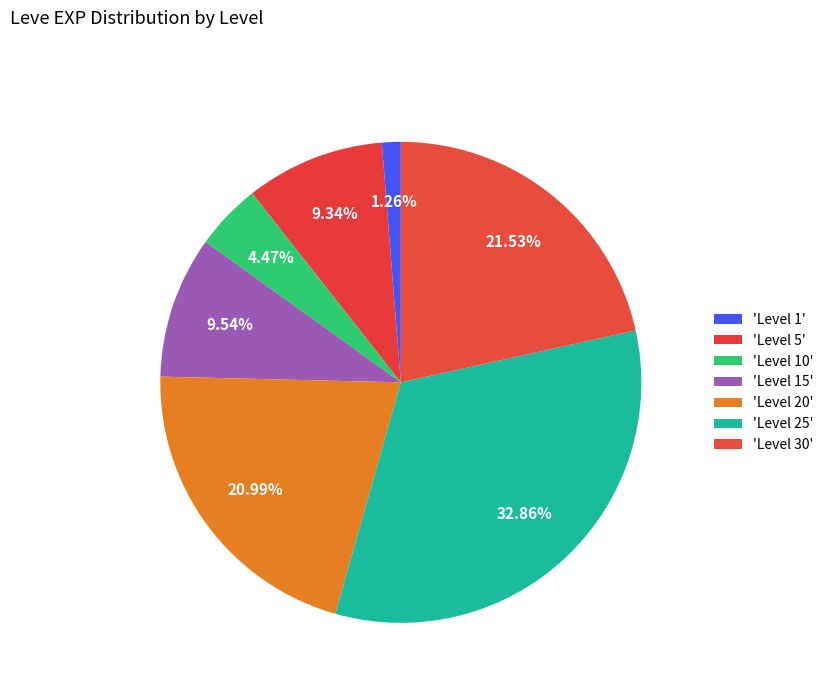

Count the number of slices in the pie.

7